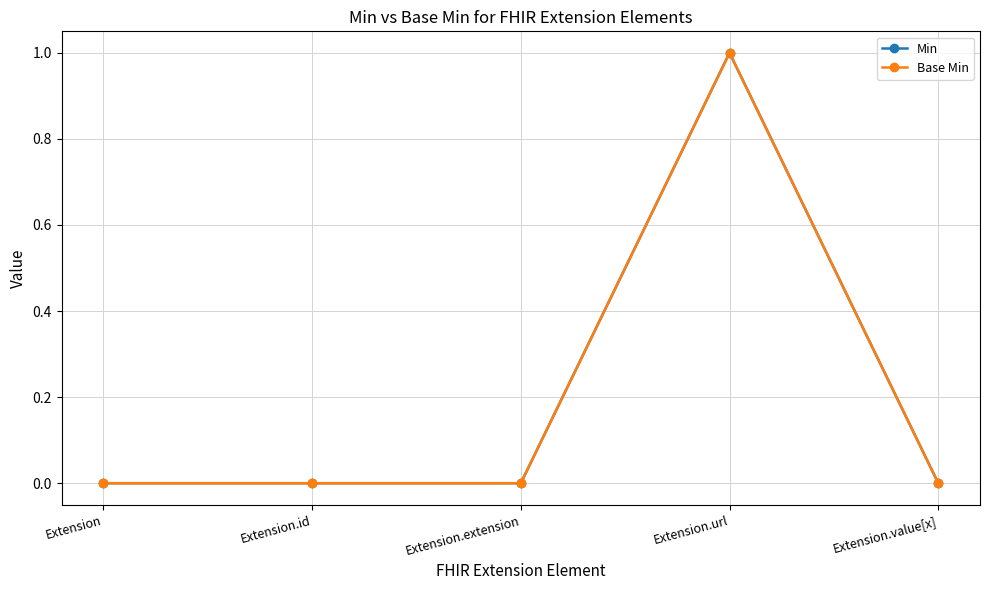

Does the chart have visible grid lines?

Yes